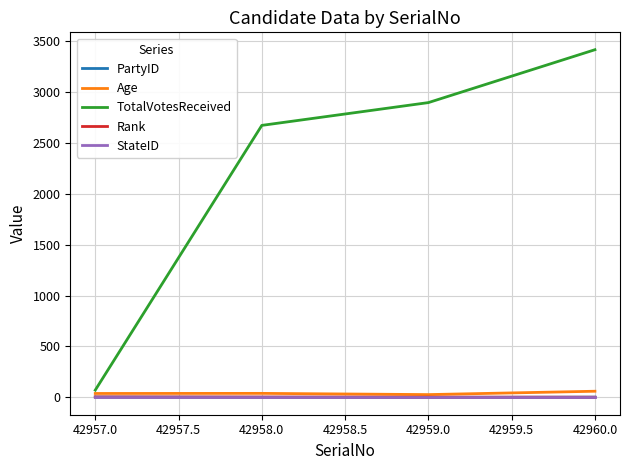

Which series has the largest total across all categories?

TotalVotesReceived